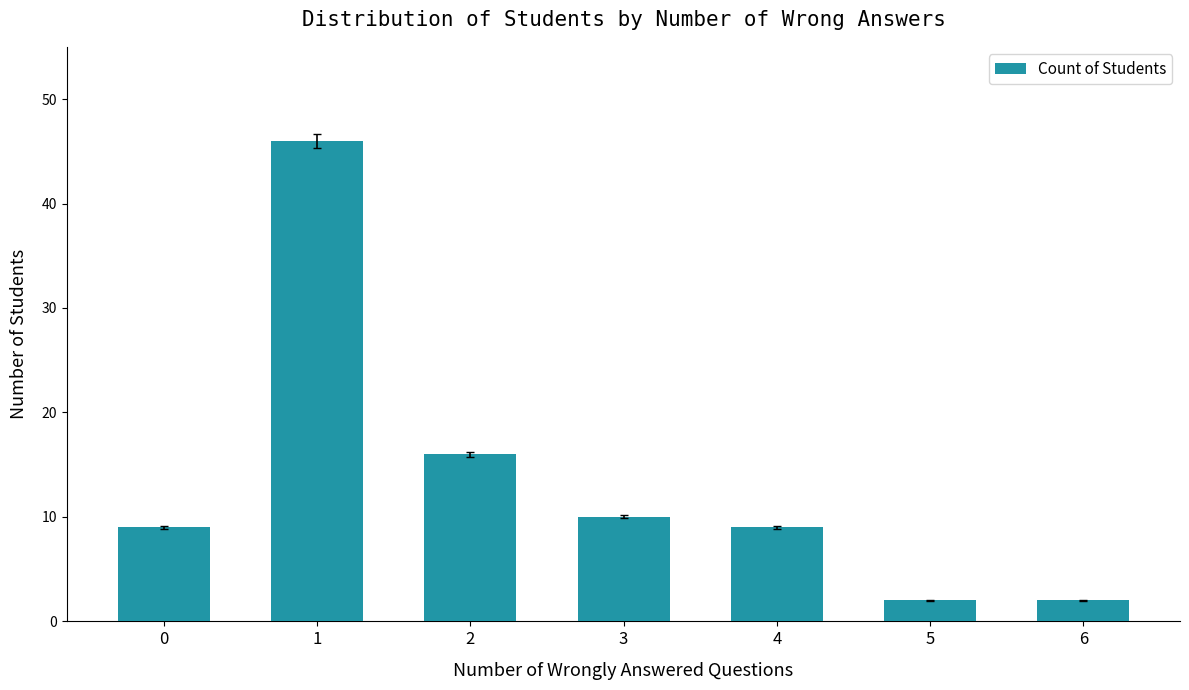

Which has a higher value, 1 or 0?

1